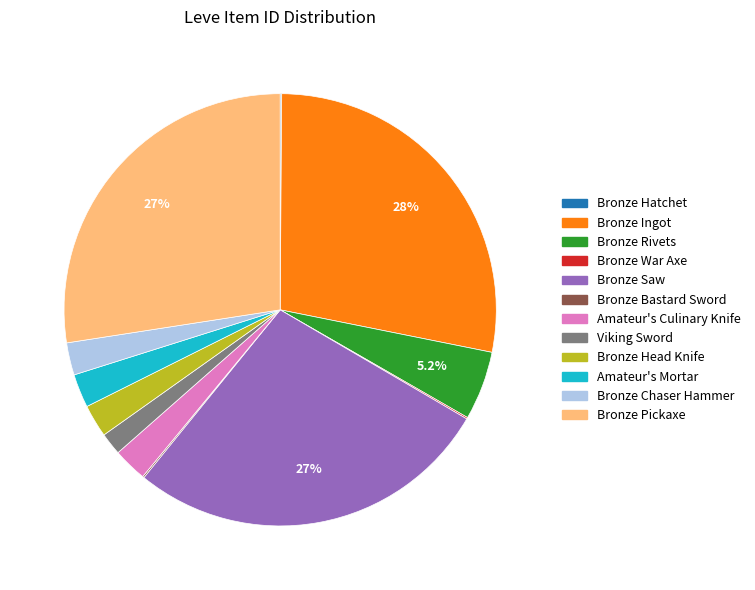

Does any single category account for the majority?

No